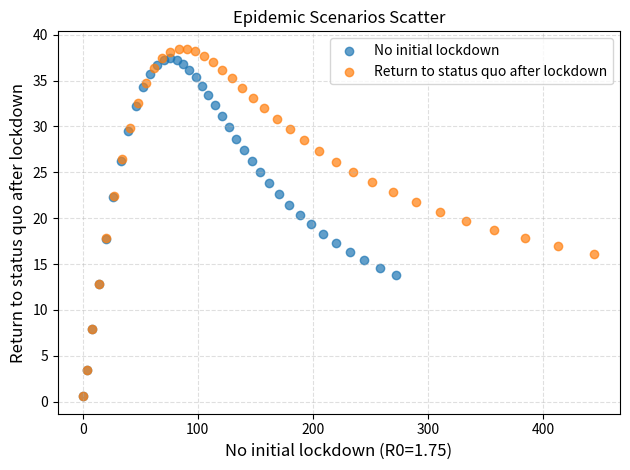

What are all the series names shown in the legend?

No initial lockdown, Return to status quo after lockdown